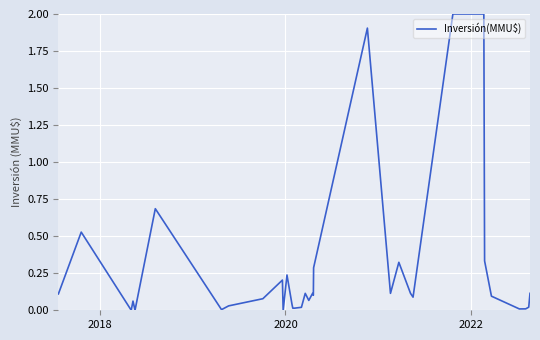

What is the difference between the maximum and minimum values?

2.0